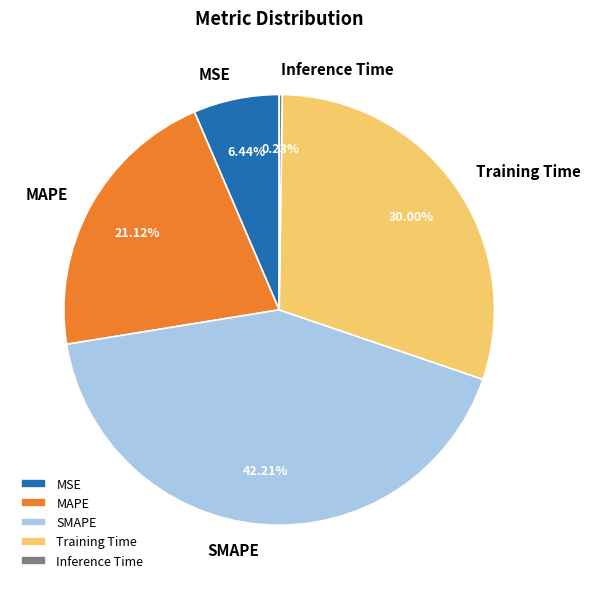

To the nearest percent, what is the combined percentage of SMAPE and MAPE?

63%